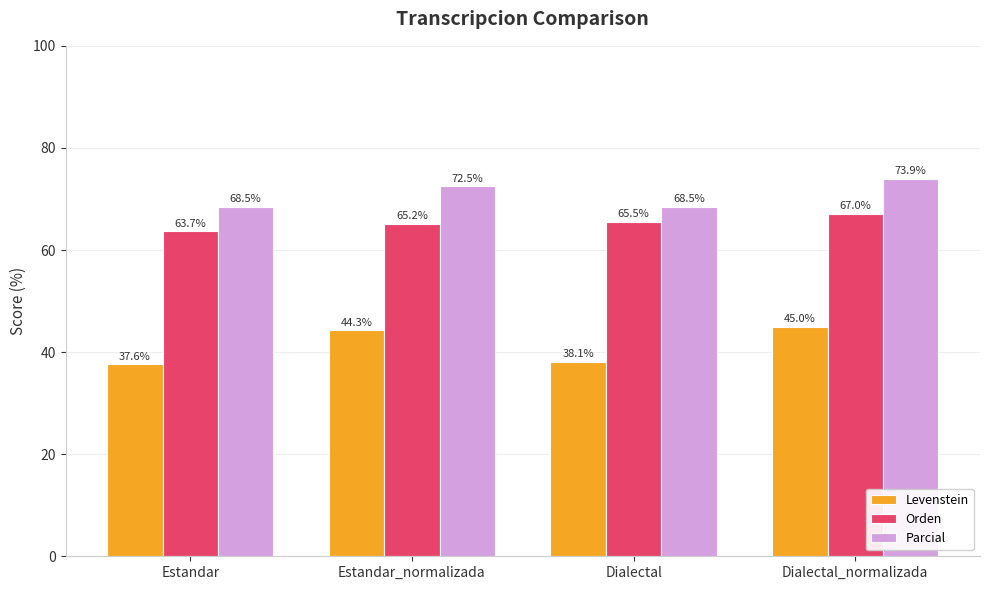

How many bars are there in each group?

3